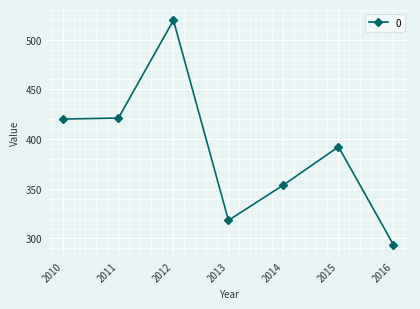

What is the value of the 7th point from the left?

293.6